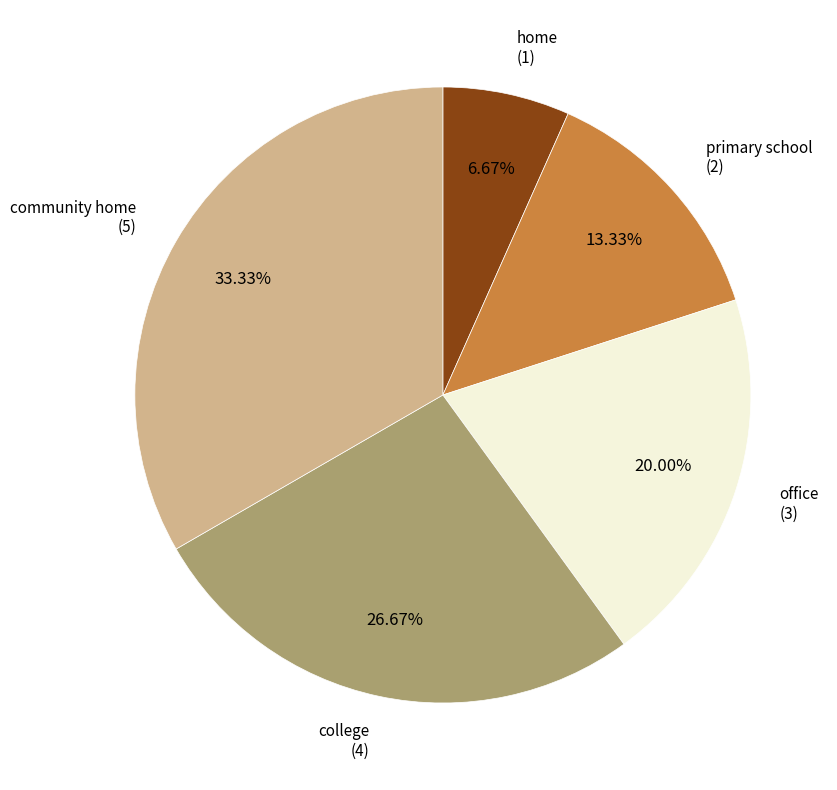

Is there any slice that represents more than half of the pie?

No